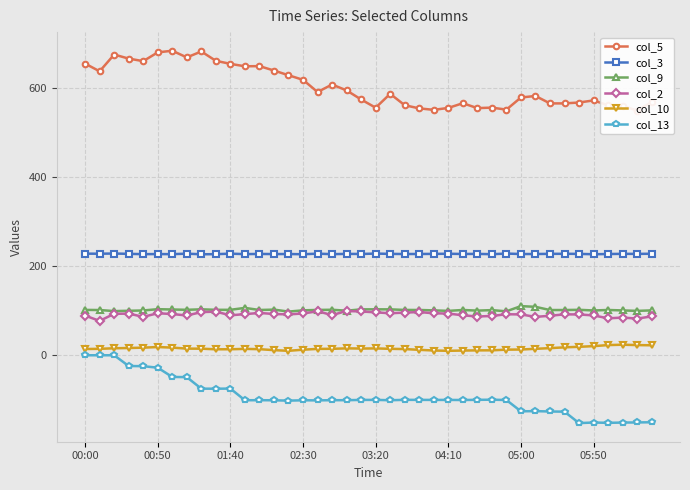

How many distinct data groups are displayed?

6